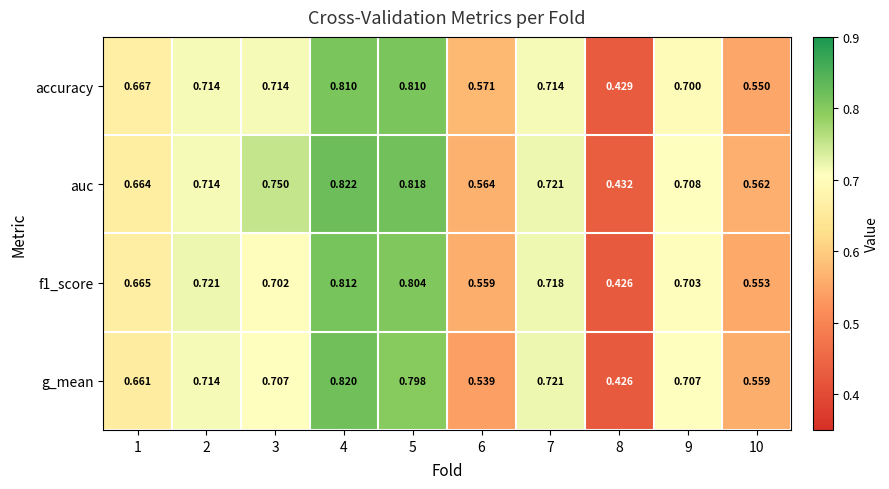

Is the value of accuracy at 5 greater than the value of auc at 4?

No